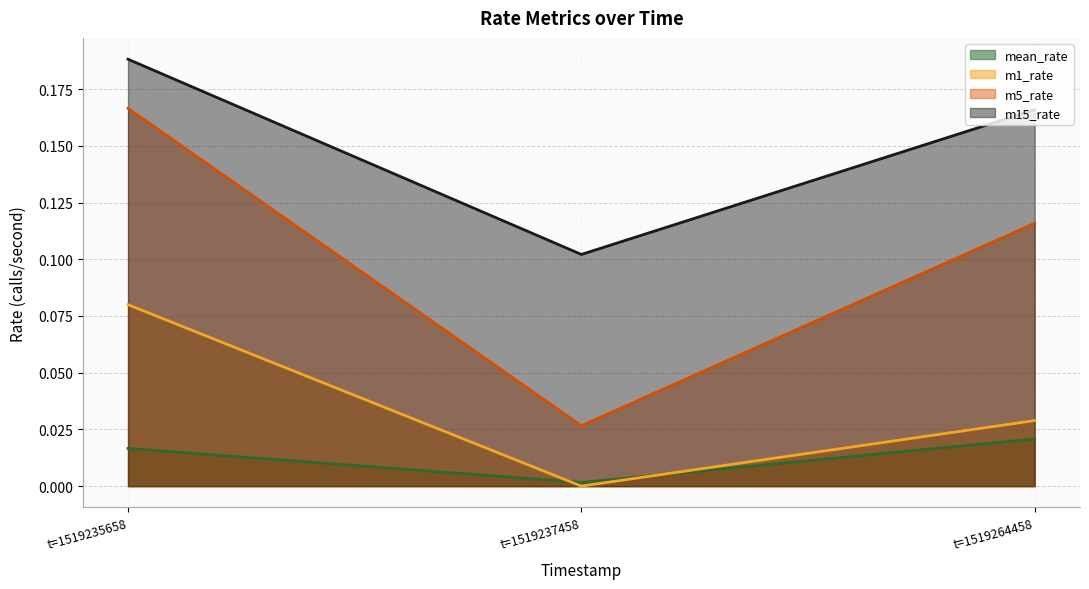

Reading left to right, extract all data points from this chart.

mean_rate: t=1519235658=0.0	t=1519237458=0.0	t=1519264458=0.0
m1_rate: t=1519235658=0.1	t=1519237458=0.0	t=1519264458=0.0
m5_rate: t=1519235658=0.2	t=1519237458=0.0	t=1519264458=0.1
m15_rate: t=1519235658=0.2	t=1519237458=0.1	t=1519264458=0.2